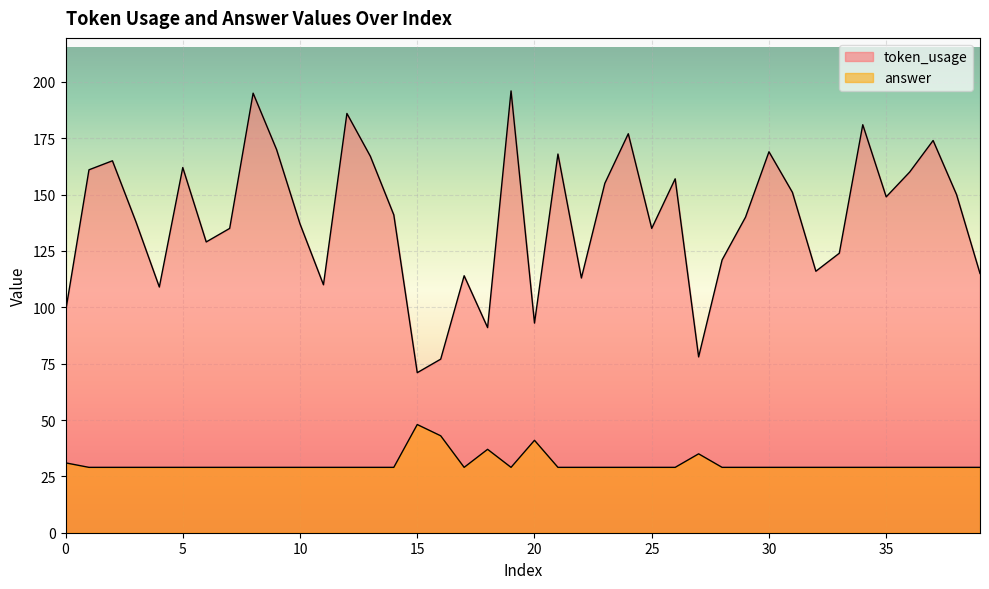

In token_usage, how many points are higher than both neighbors (excluding endpoints)?

12